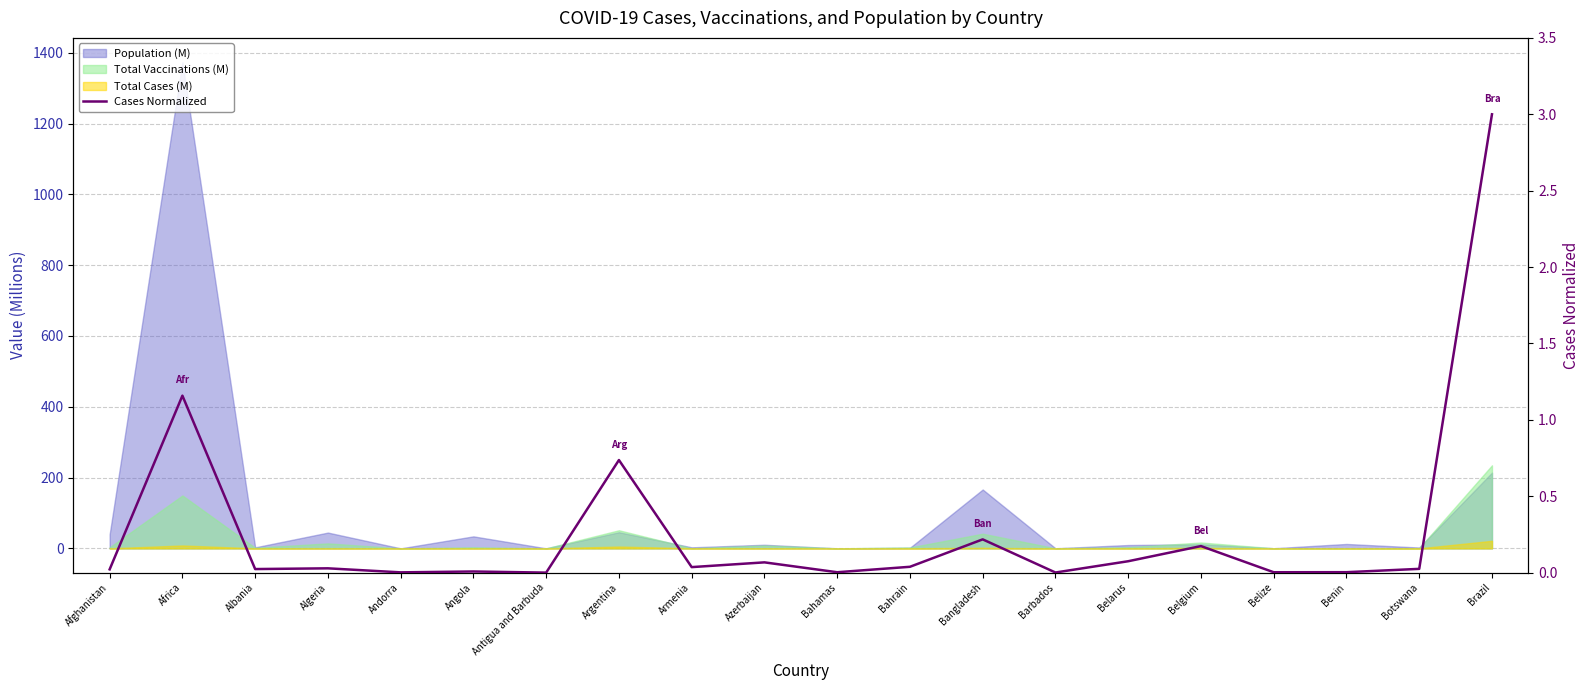

Does the chart have visible grid lines?

Yes